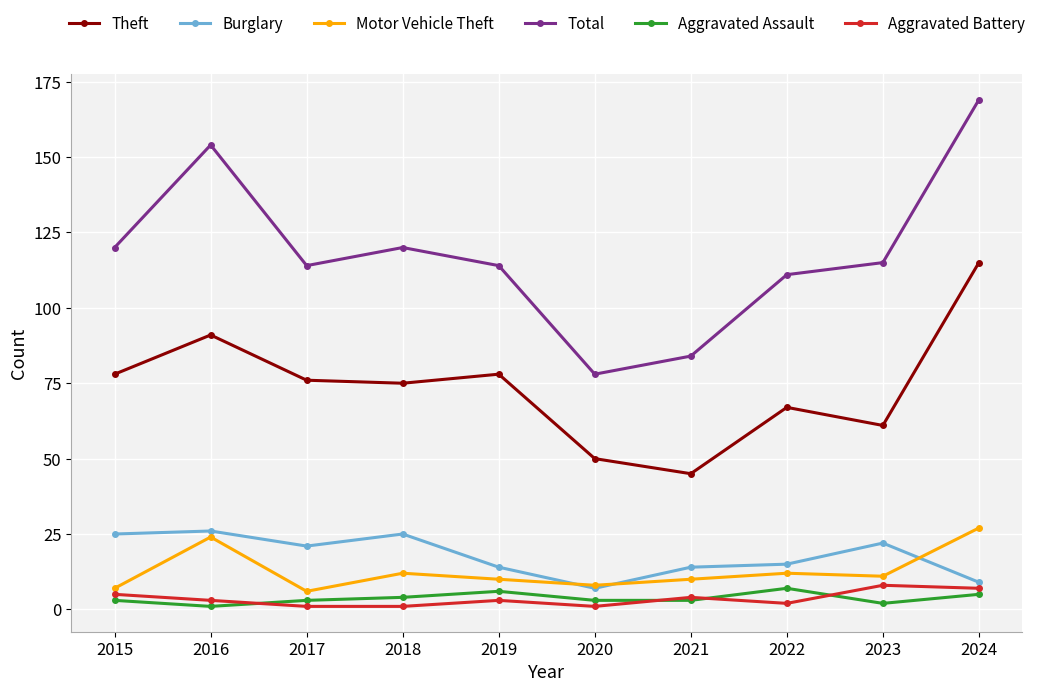

True or false: Burglary has more than 1 points higher than both neighbors.

True